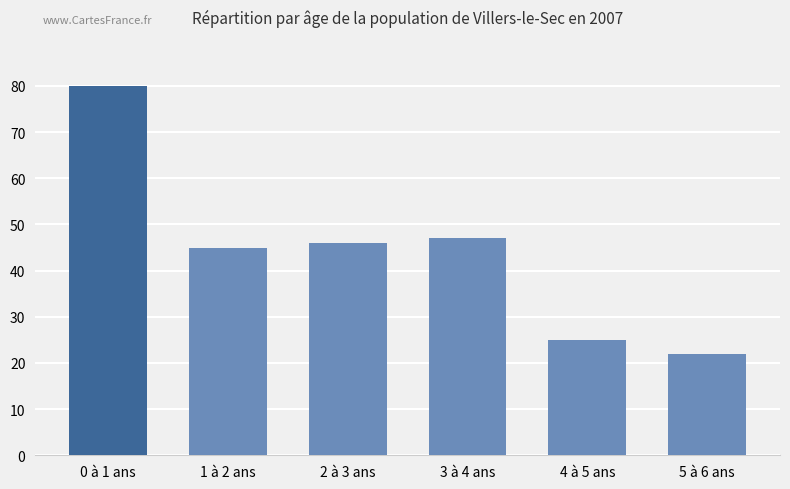

What is the difference between the values at 1 à 2 ans and 4 à 5 ans?

20